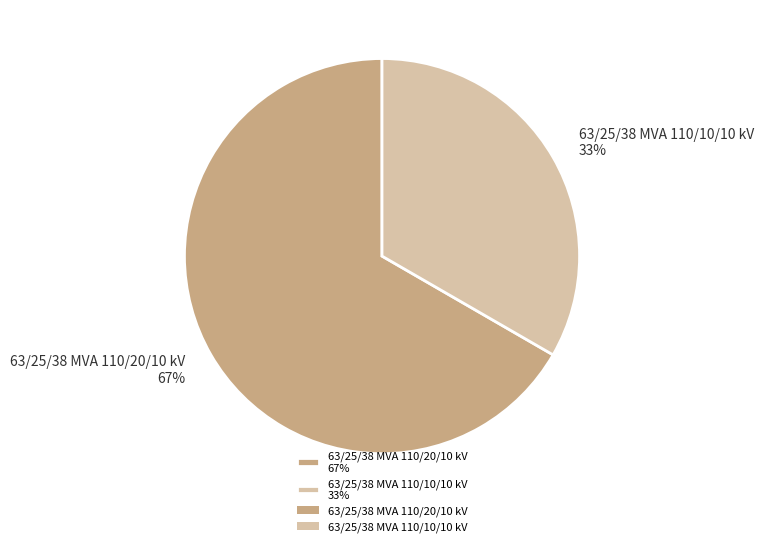

To the nearest percent, what is the combined percentage of 63/25/38 MVA 110/10/10 kV and 63/25/38 MVA 110/20/10 kV?

100%